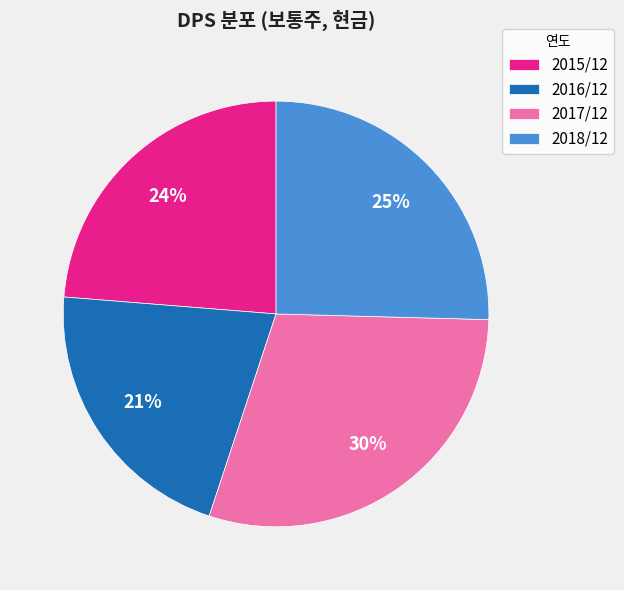

To the nearest percent, what percentage of the pie is 2016/12?

21%